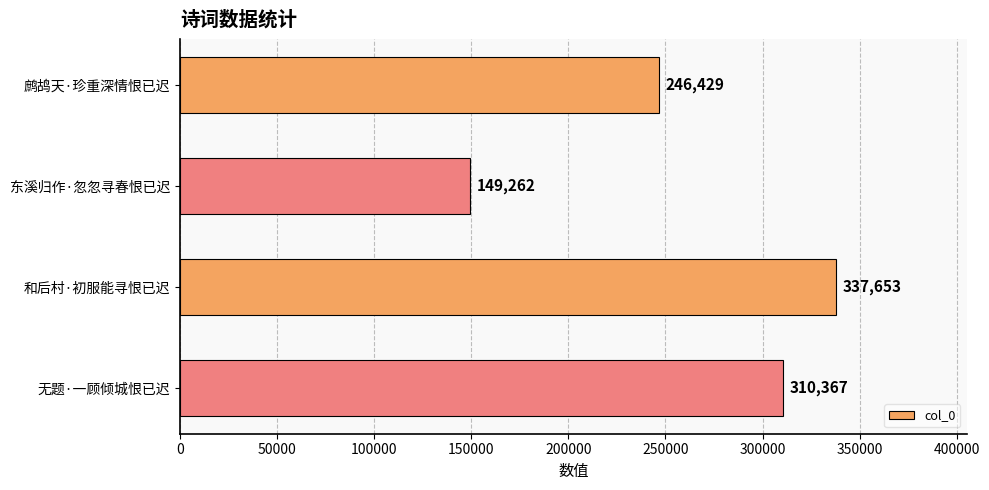

What is the label of the 4th bar from the top?

无题·一顾倾城恨已迟